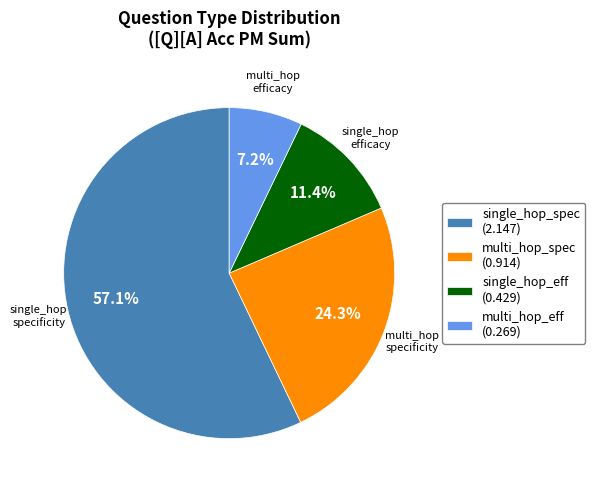

What is the total percentage of multi_hop_eff (0.269) and single_hop_spec (2.147)?

64.3%